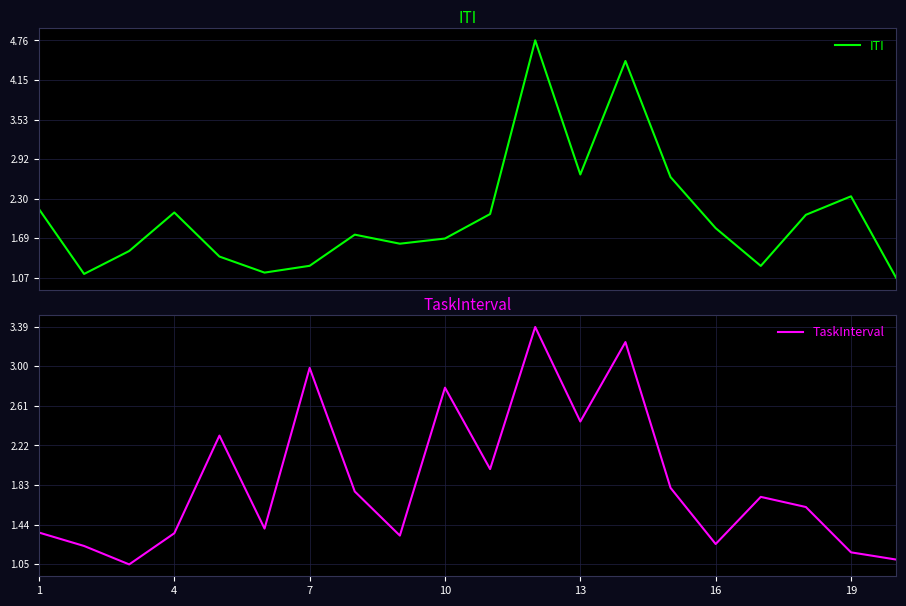

Between 1 and 13, which series saw the biggest shift?

TaskInterval